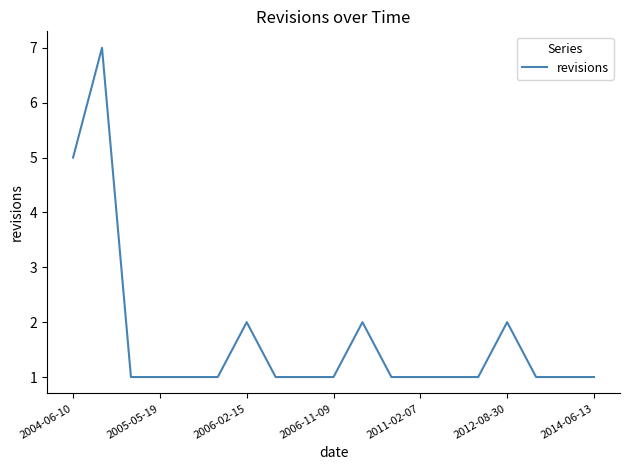

What is the maximum value shown in the chart?

7